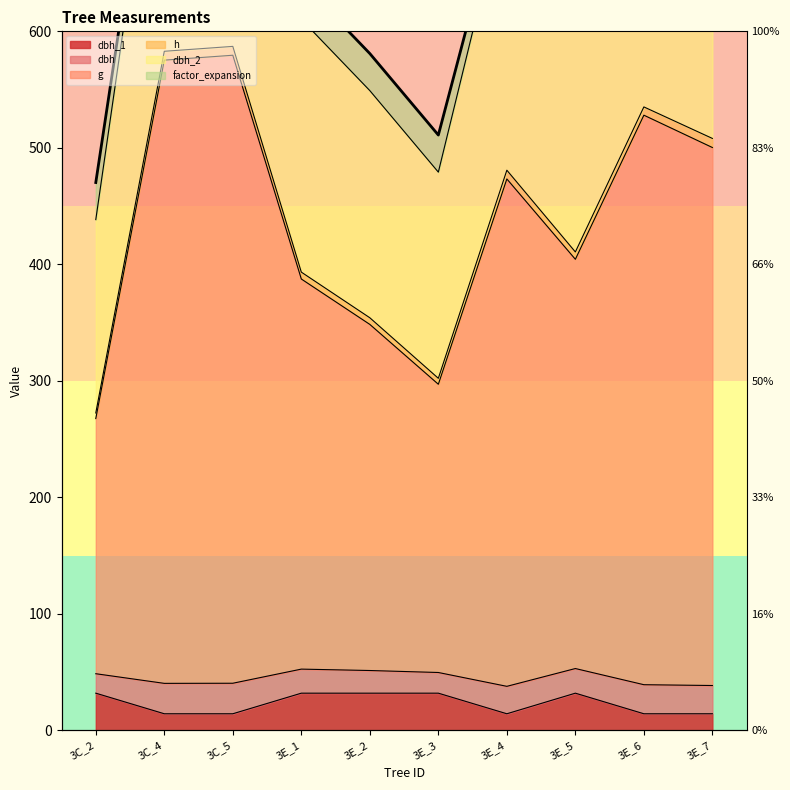

At how many categories does at least one series exceed 667?

5